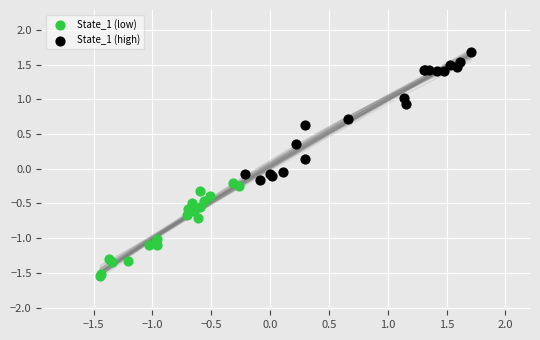

Which series has the widest spread of Y values?

State_1 (high)